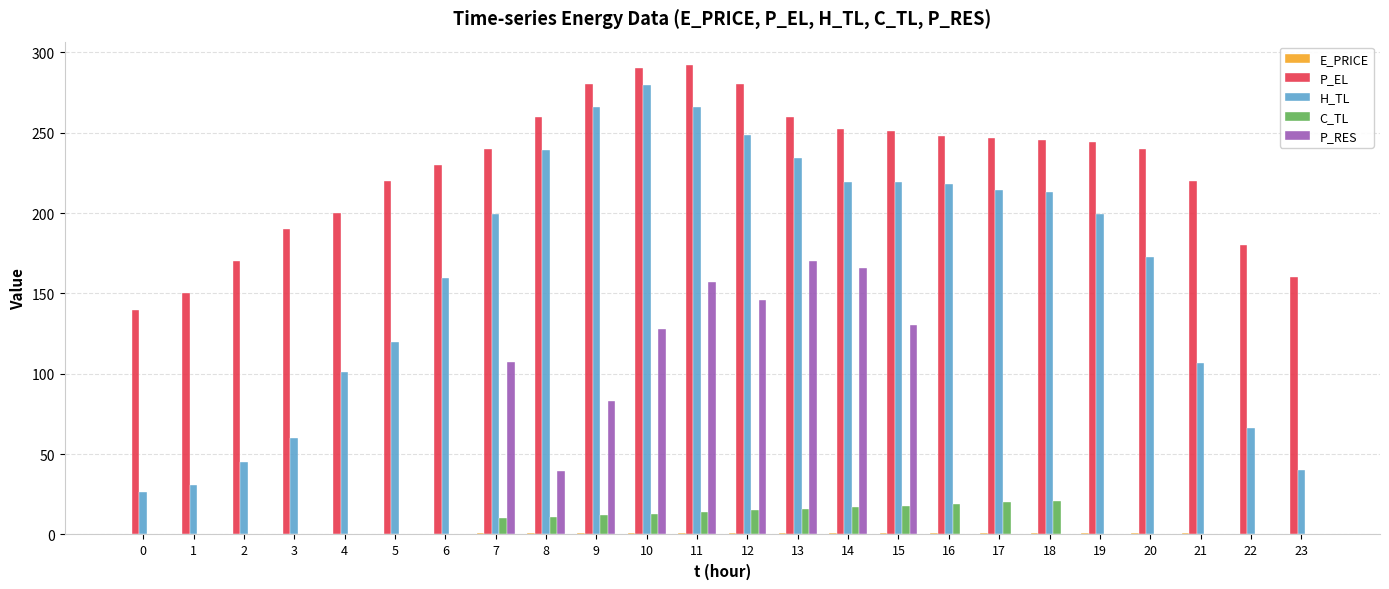

What is the highest value of the P_EL series?

292.0